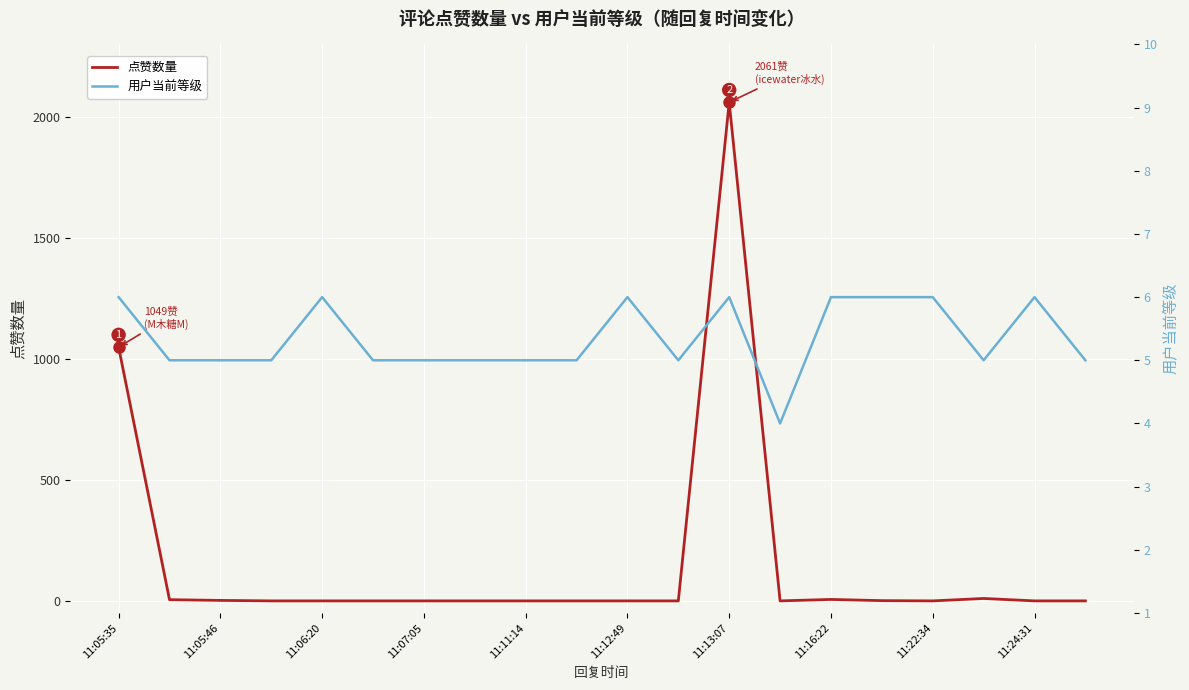

True or false: 用户当前等级 has a value of 6 at 11:12:49.

True